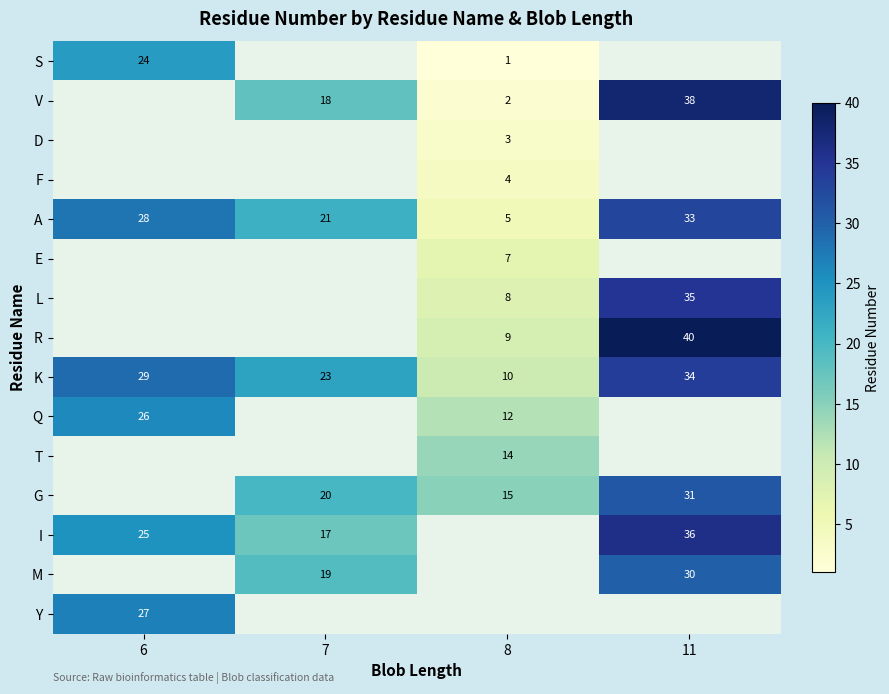

What is the difference between the I values at 7 and 11?

19